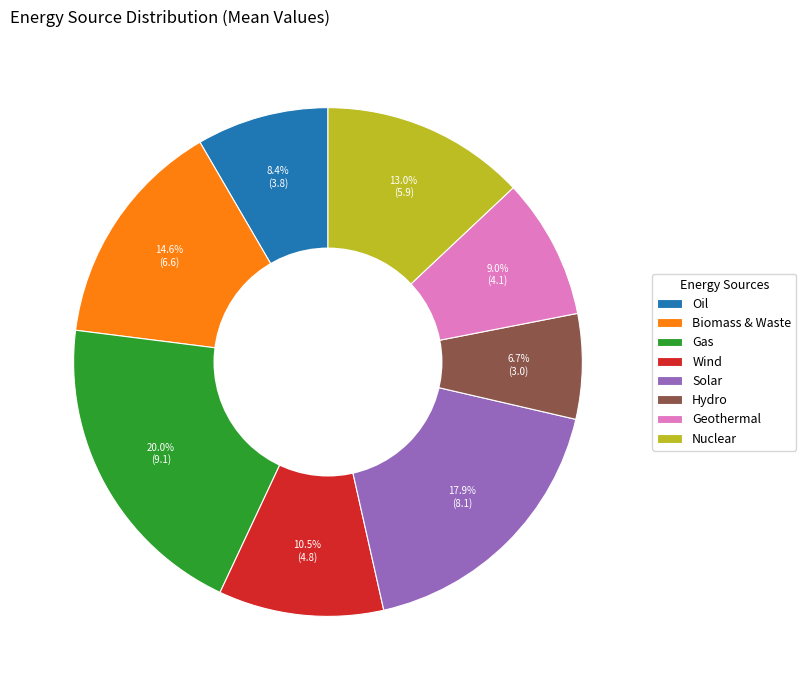

Do Hydro and Oil together represent more than half of the pie?

No